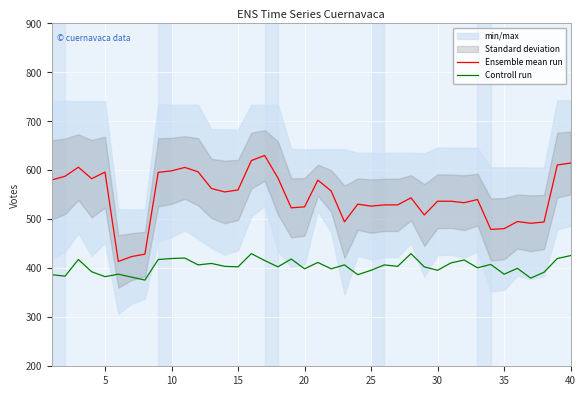

True or false: Controll run and Ensemble mean run cross at least once.

False